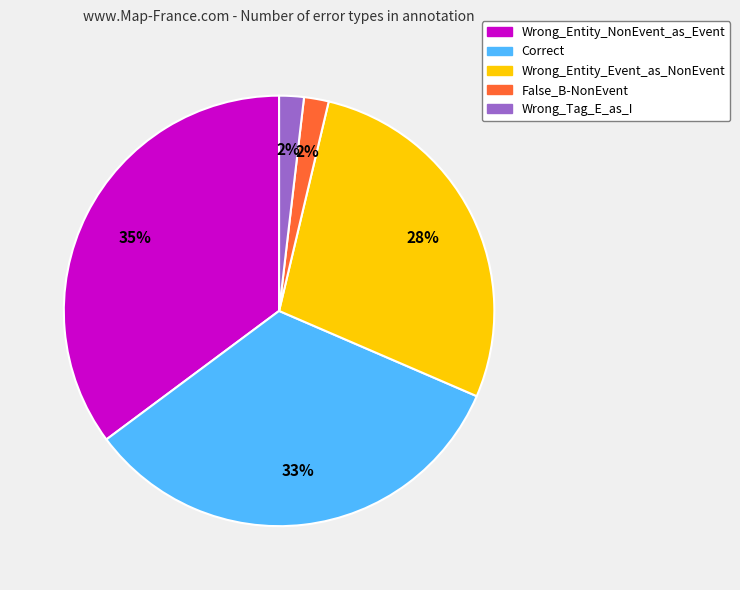

Does Wrong_Entity_Event_as_NonEvent represent more than half of the total?

No